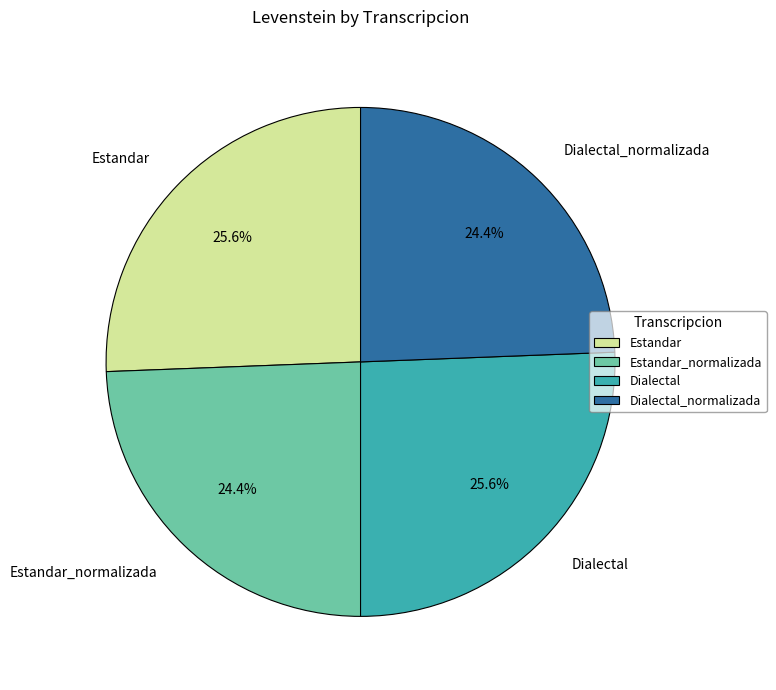

Is there any slice that represents more than half of the pie?

No